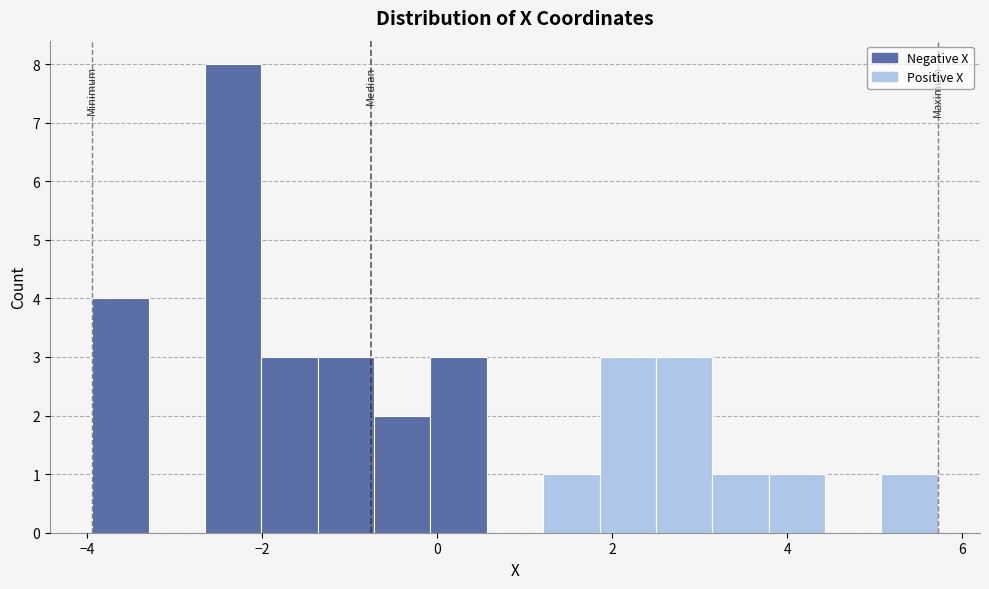

Around what value on the x-axis is the tallest bar? Give the approximate position of its centre, as read against the axis.

-2.4